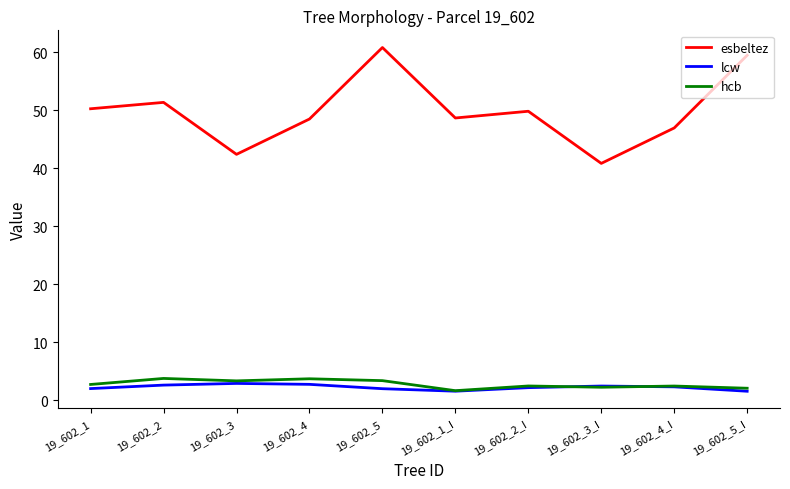

What is the sum of the esbeltez values at 19_602_4 and 19_602_4_I?

95.4